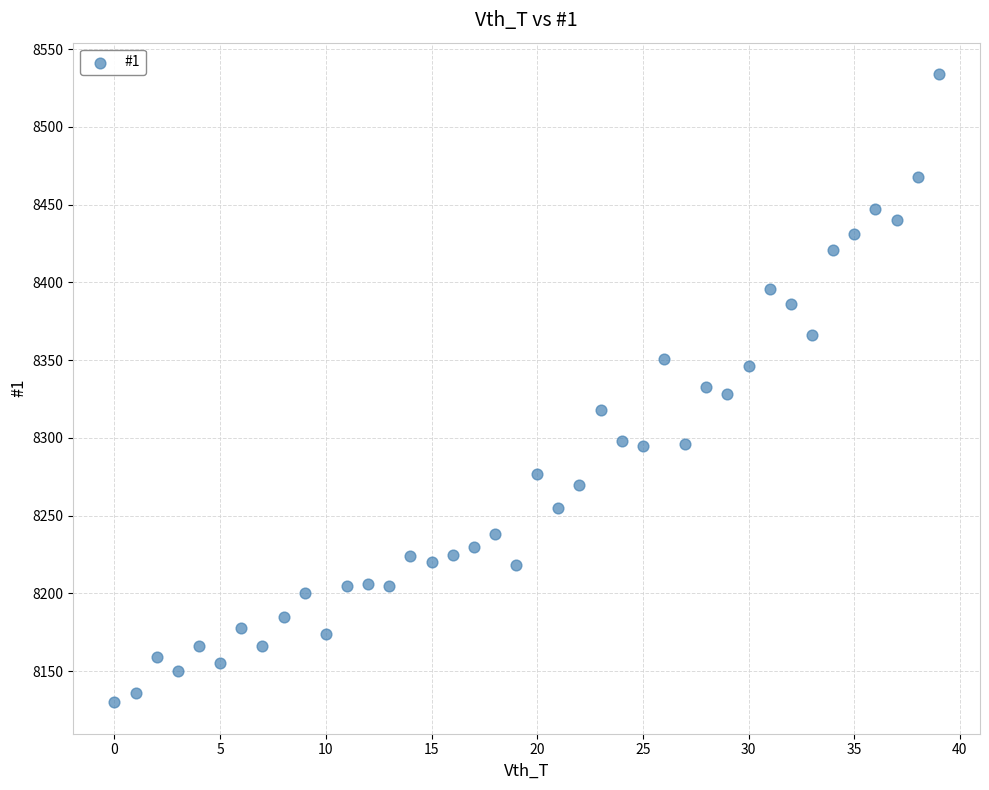

What is the range of Y values (max minus min)?

404